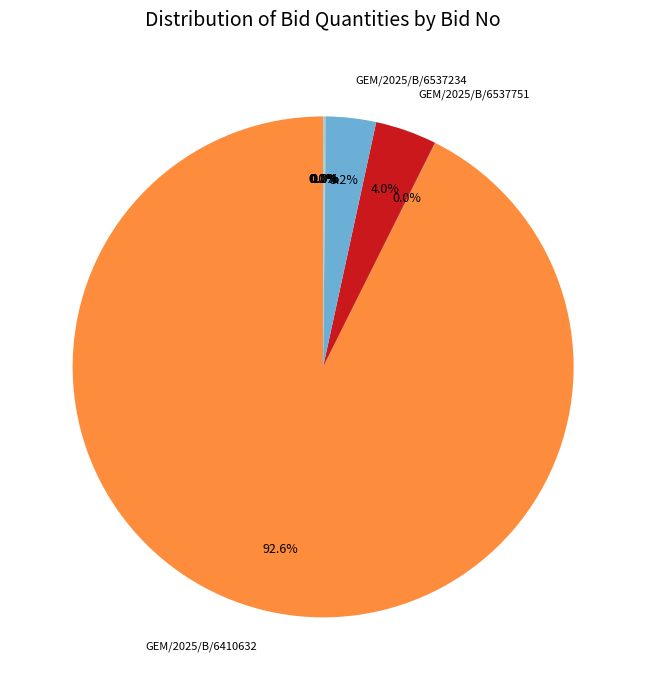

Does any single category account for the majority?

Yes